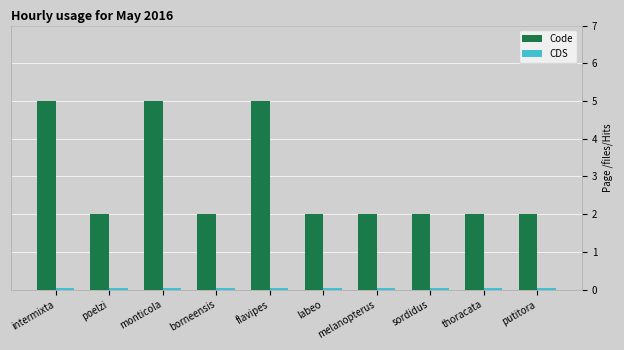

Count the number of data series in this chart.

2